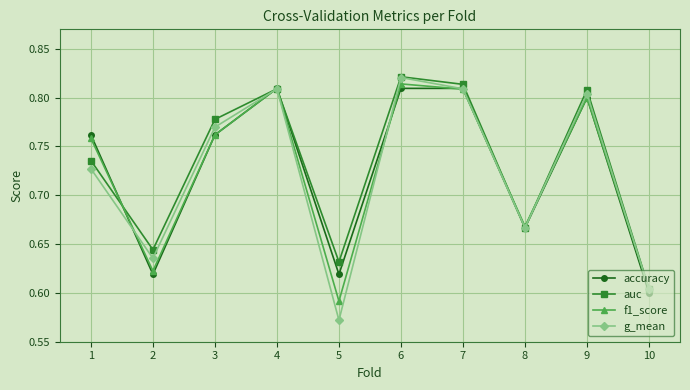

What is the difference between the second highest and second lowest values in the accuracy series?

0.2